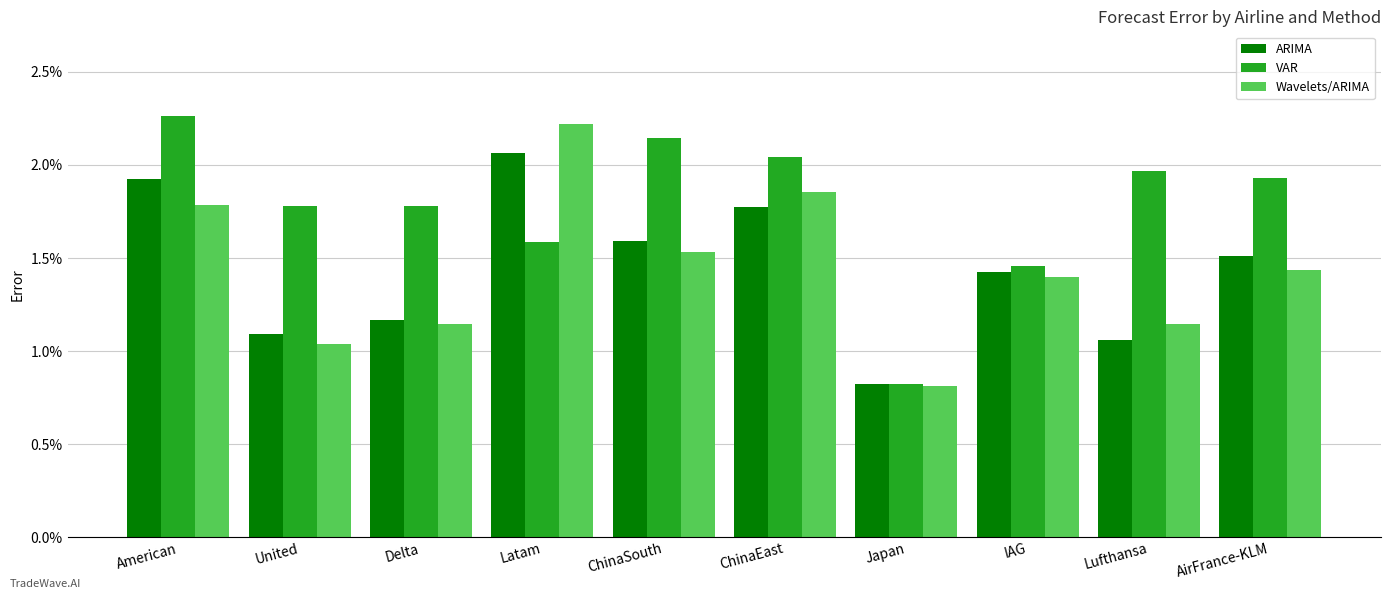

List the labels in order of Wavelets/ARIMA value, smallest first.

Japan, United, Delta, Lufthansa, IAG, AirFrance-KLM, ChinaSouth, American, ChinaEast, Latam